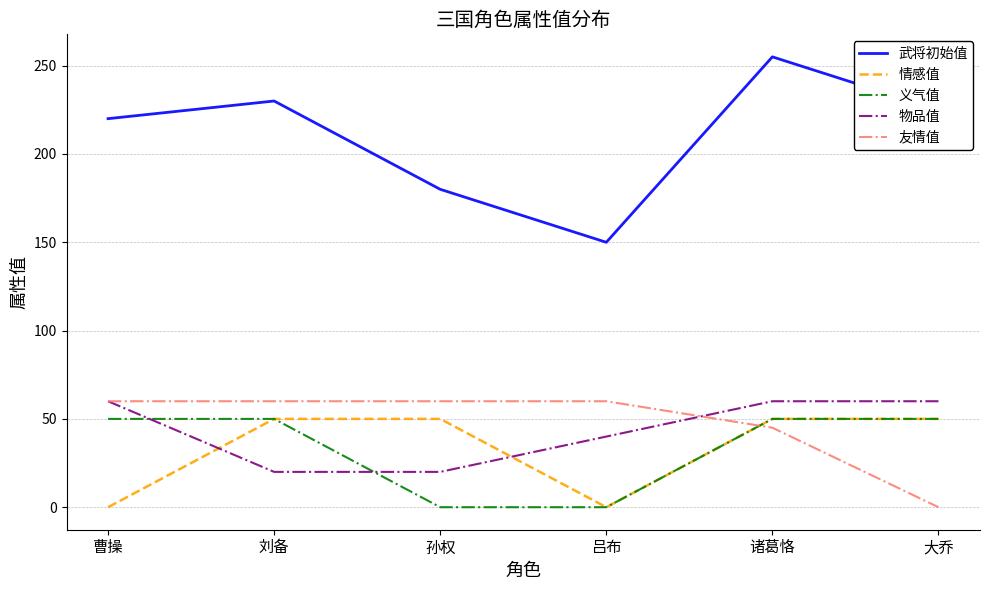

Reading left to right, transcribe all the data shown in this chart.

武将初始值: 曹操=220	刘备=230	孙权=180	吕布=150	诸葛恪=255	大乔=225
情感值: 曹操=0	刘备=50	孙权=50	吕布=0	诸葛恪=50	大乔=50
义气值: 曹操=50	刘备=50	孙权=0	吕布=0	诸葛恪=50	大乔=50
物品值: 曹操=60	刘备=20	孙权=20	吕布=40	诸葛恪=60	大乔=60
友情值: 曹操=60	刘备=60	孙权=60	吕布=60	诸葛恪=45	大乔=0